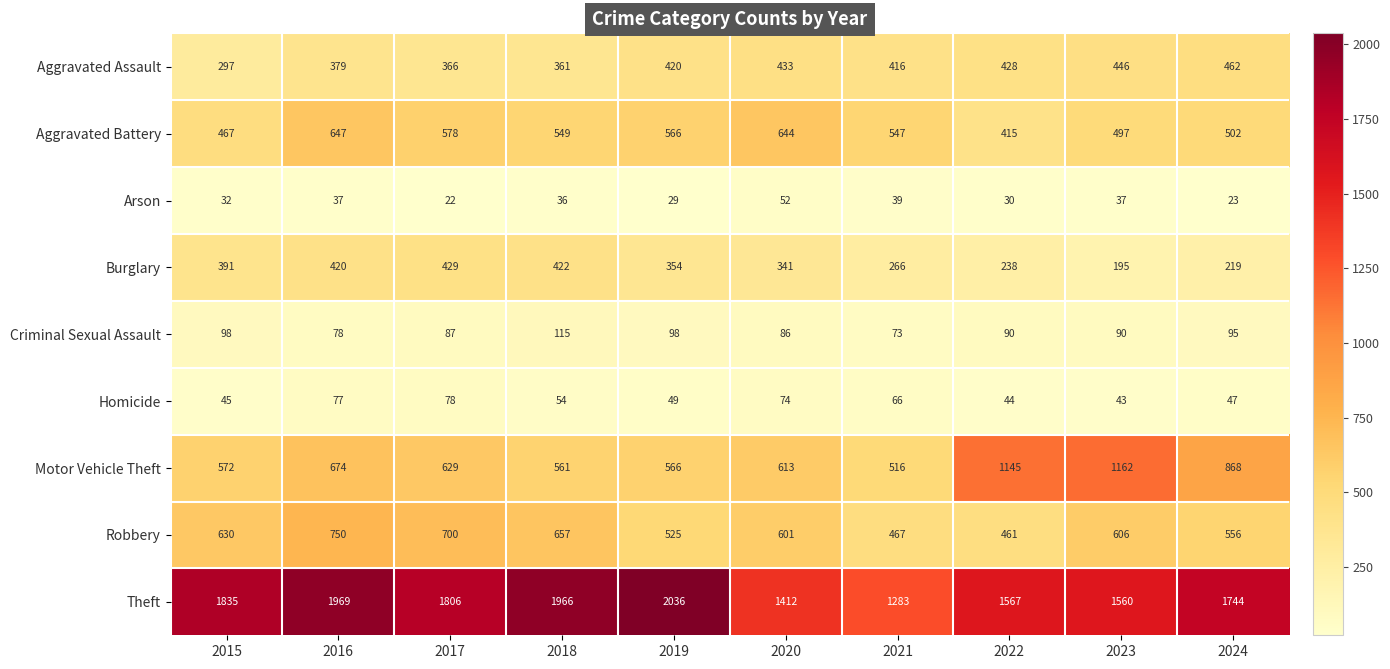

Where does the Motor Vehicle Theft series first go above 629?

2016